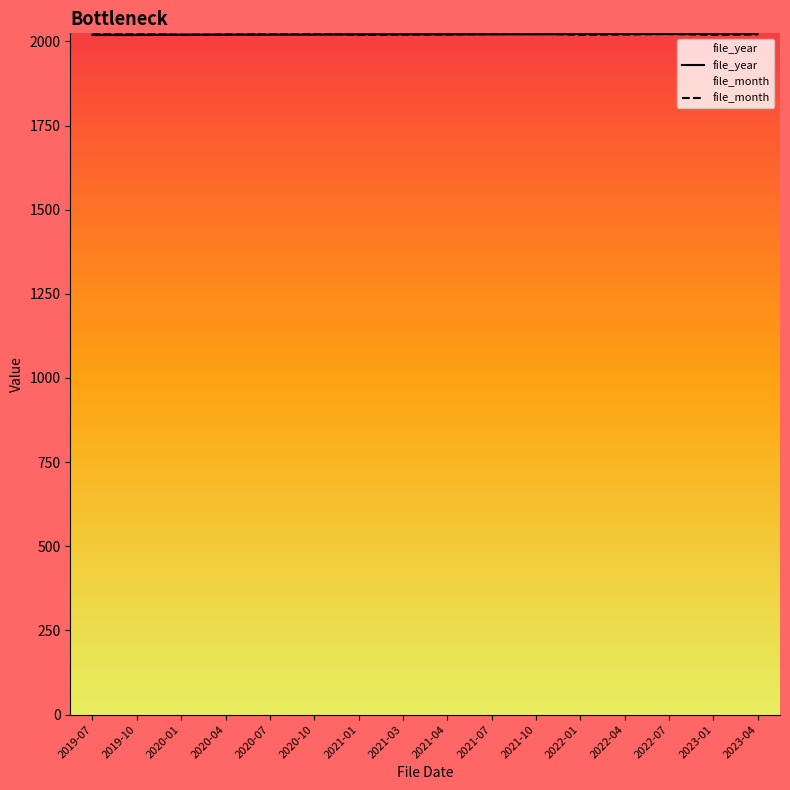

Reading left to right, list all the values displayed in this chart.

file_year: 2019-07=2019.0	2019-10=2019.0	2020-01=2020.0	2020-04=2020.0	2020-07=2020.0	2020-10=2020.0	2021-01=2021.0	2021-03=2021.0	2021-04=2021.0	2021-07=2021.0	2021-10=2021.0	2022-01=2022.0	2022-04=2022.0	2022-07=2022.0	2023-01=2023.0	2023-04=2023.0
file_month: 2019-07=2021.8	2019-10=2023.0	2020-01=2019.4	2020-04=2020.6	2020-07=2021.8	2020-10=2023.0	2021-01=2019.4	2021-03=2020.2	2021-04=2020.6	2021-07=2021.8	2021-10=2023.0	2022-01=2019.4	2022-04=2020.6	2022-07=2021.8	2023-01=2019.4	2023-04=2020.6